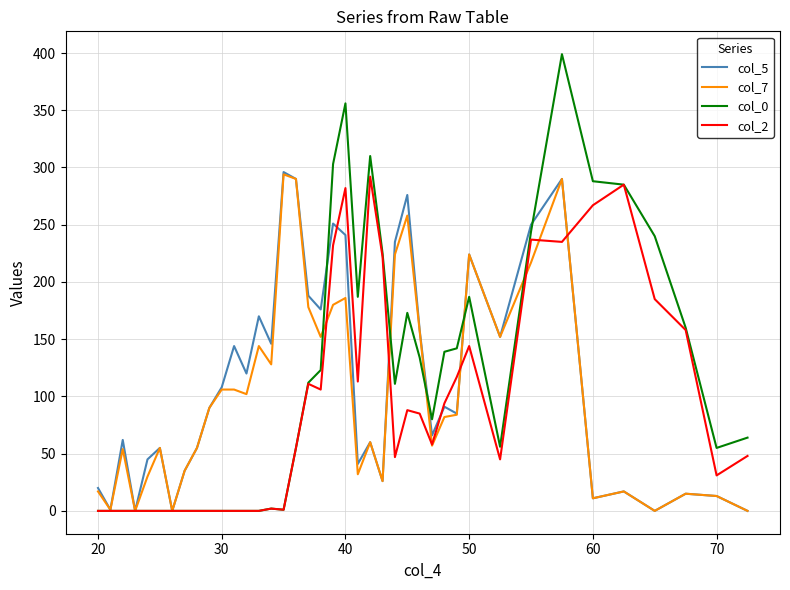

True or false: col_0 and col_5 cross at least once.

True